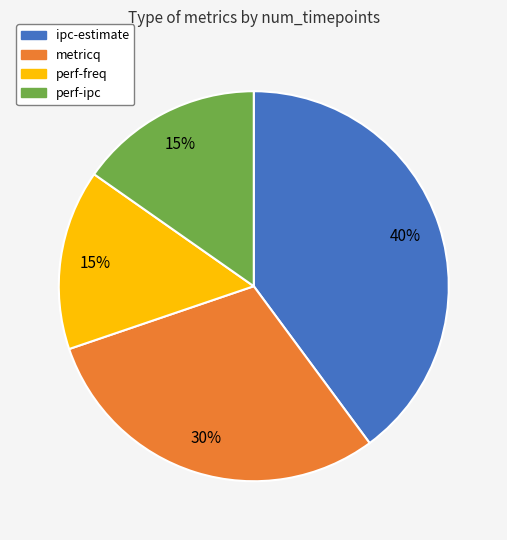

Is there a majority slice in this chart?

No